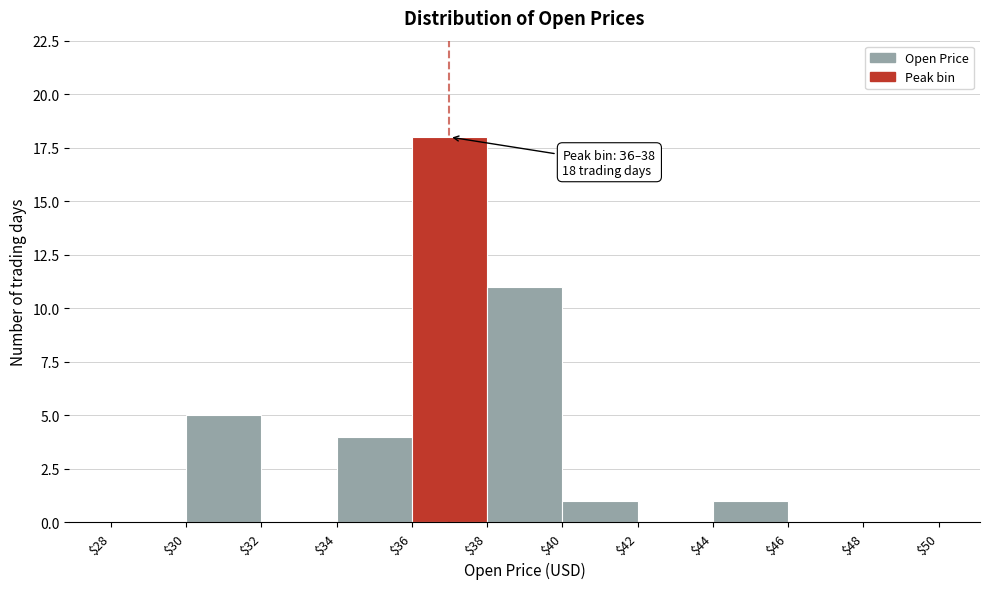

Which range on the x-axis has the tallest bar?

$36 to $38